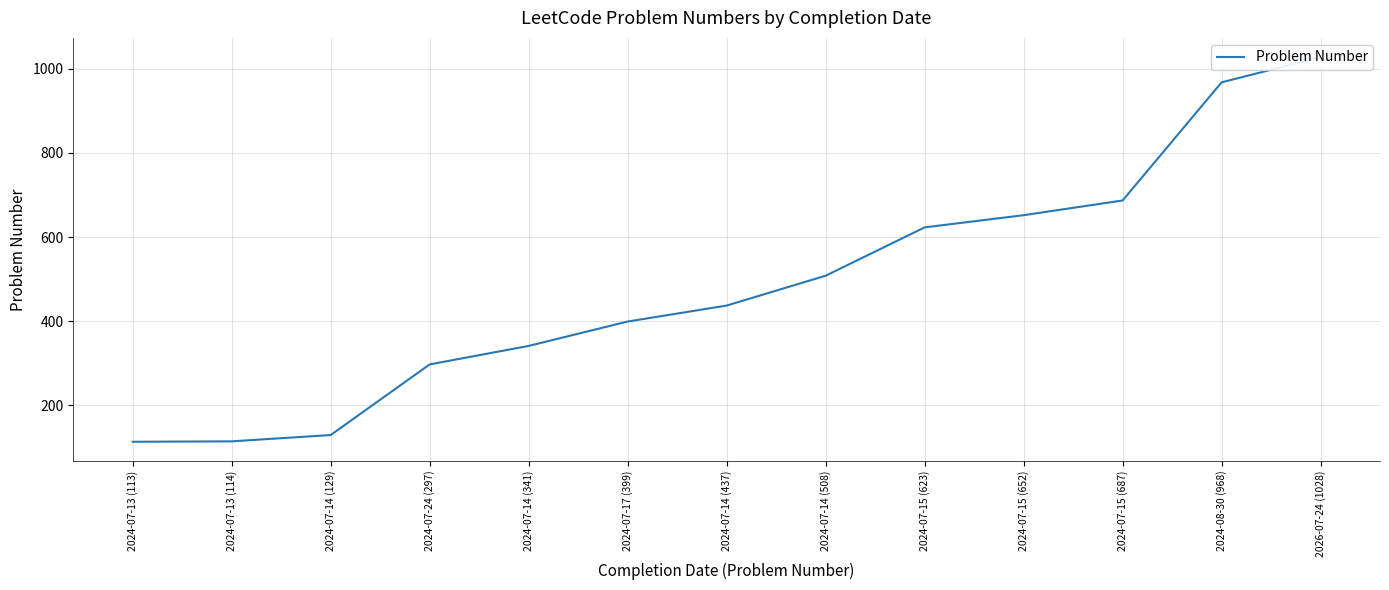

What is the change in value from 2024-07-14 (508) to 2024-07-15 (652)?

+144